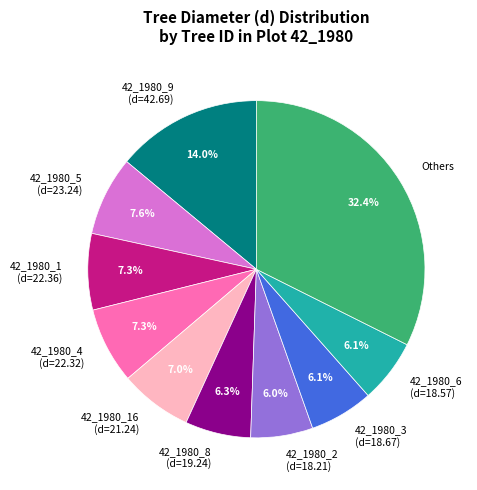

Count the number of slices in the pie.

10